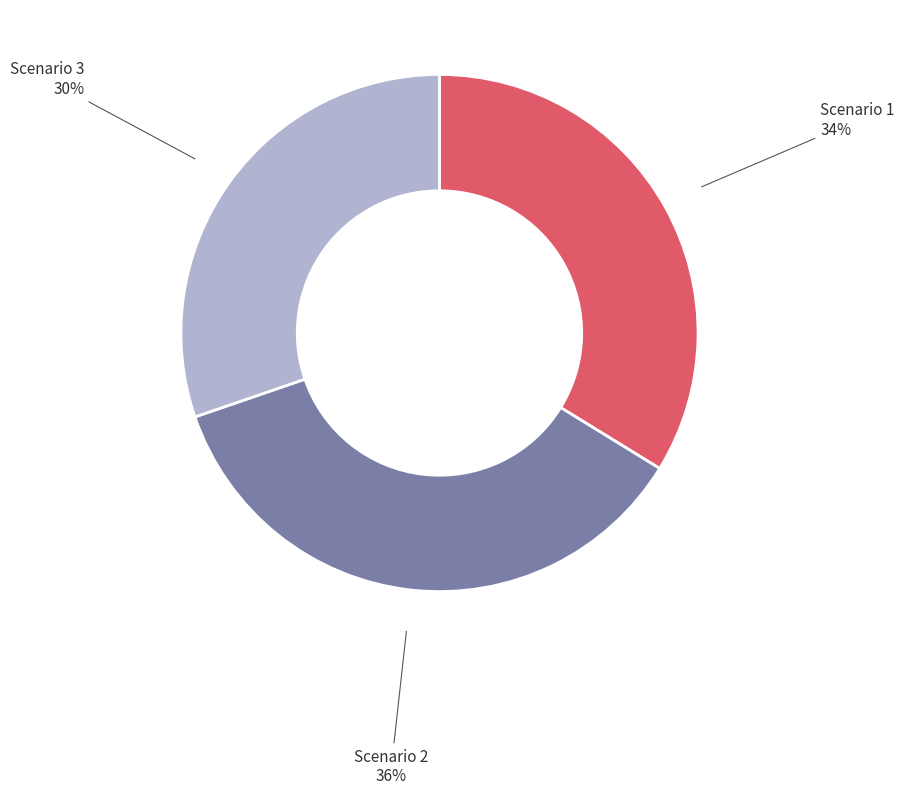

Which has a higher value, Scenario 3 or Scenario 1?

Scenario 1